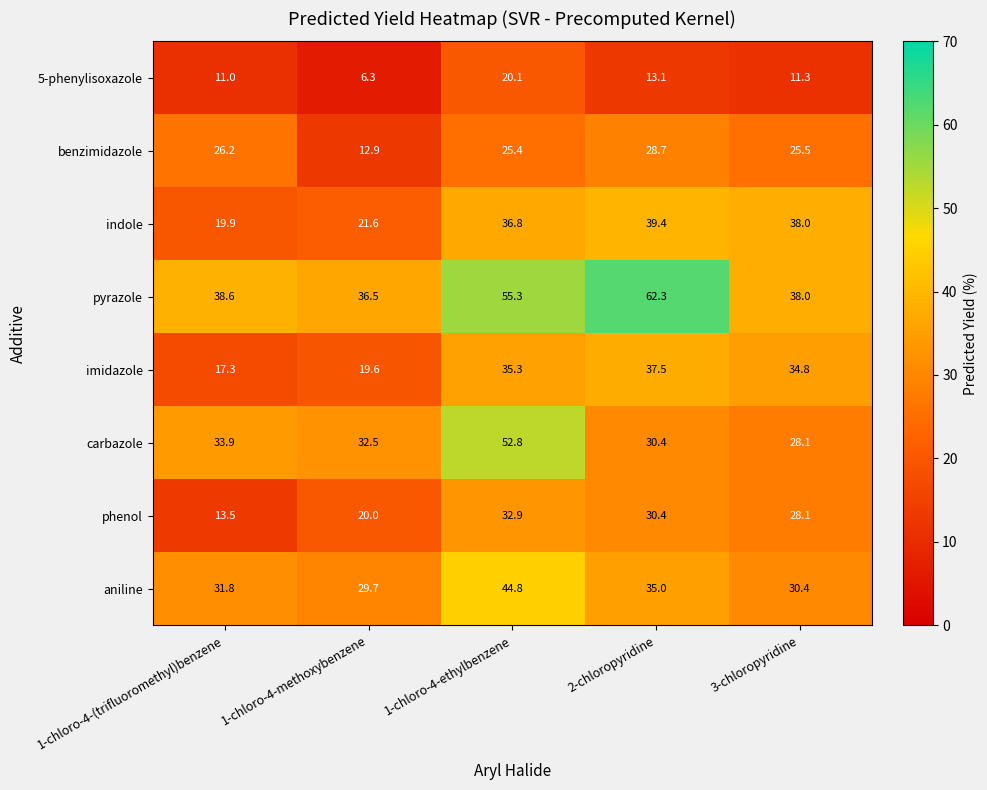

Which series has the largest range (max minus min)?

pyrazole